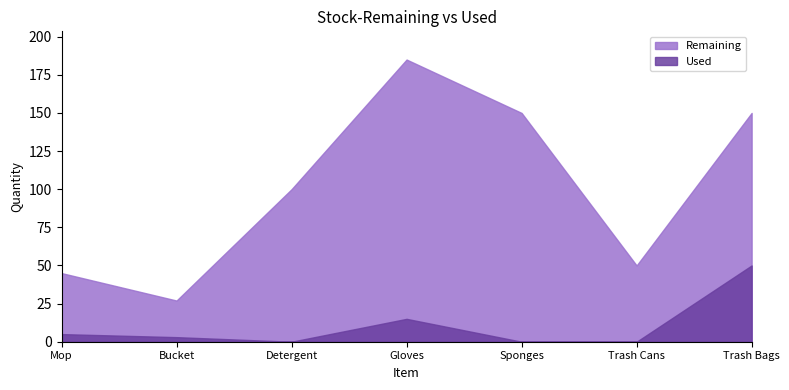

Where is the first local minimum for Remaining?

Bucket